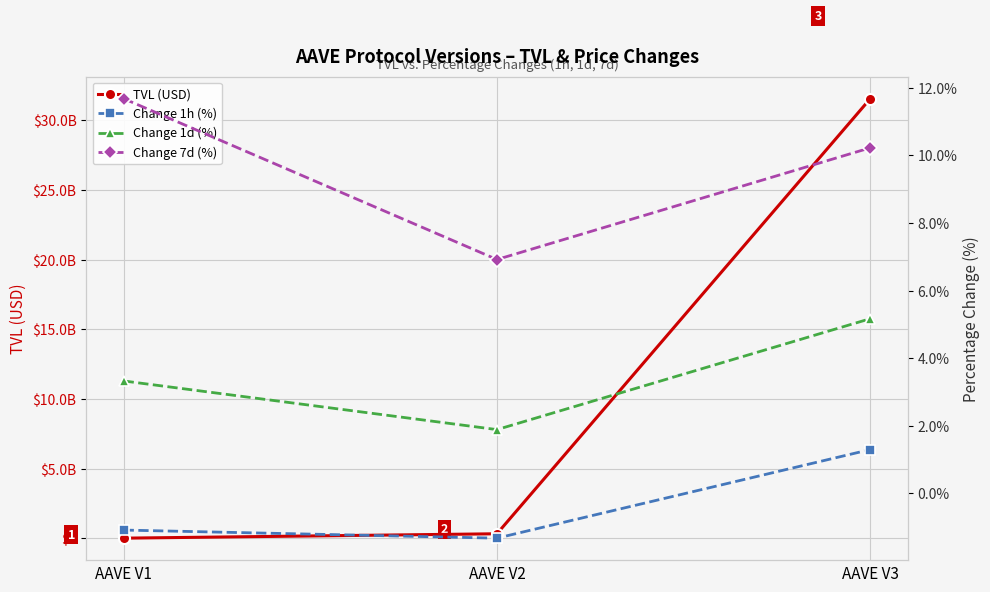

Reading left to right, extract all data points from this chart.

TVL (USD): AAVE V1=13888135.7	AAVE V2=329167732.4	AAVE V3=31566469214.9
Change 1h (%): AAVE V1=-1.1	AAVE V2=-1.3	AAVE V3=1.3
Change 1d (%): AAVE V1=3.3	AAVE V2=1.9	AAVE V3=5.2
Change 7d (%): AAVE V1=11.7	AAVE V2=6.9	AAVE V3=10.2